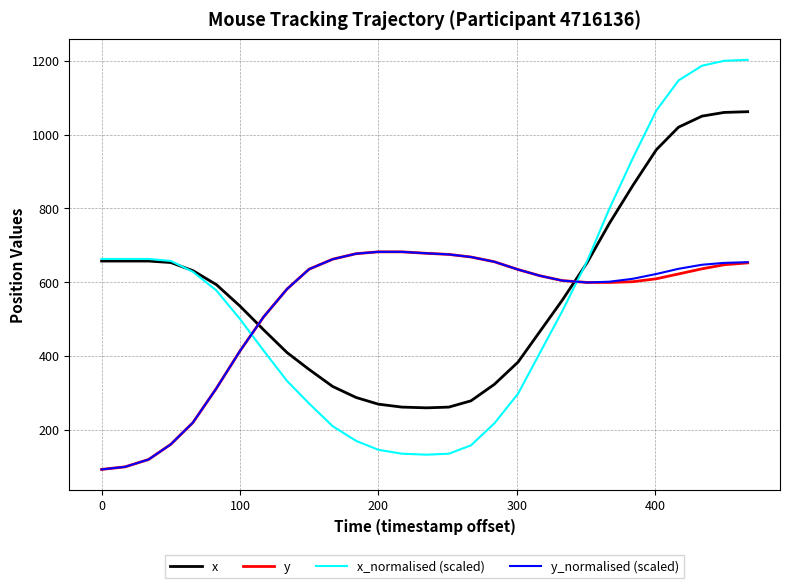

What is the maximum value shown in the chart?

1202.7